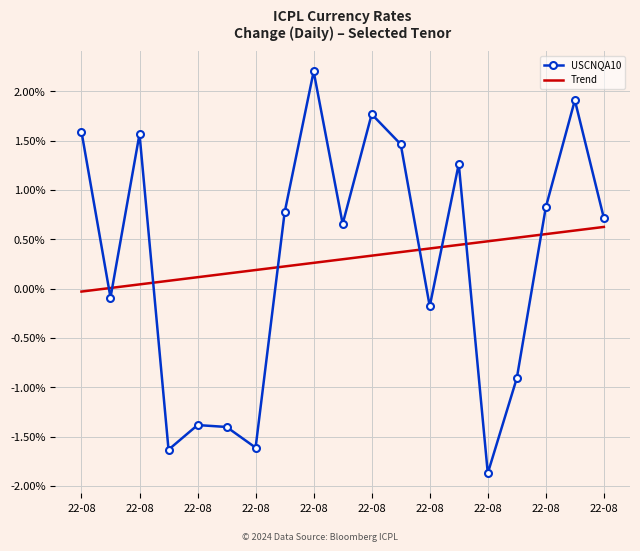

What are all the series names shown in the legend?

USCNQA10, Trend